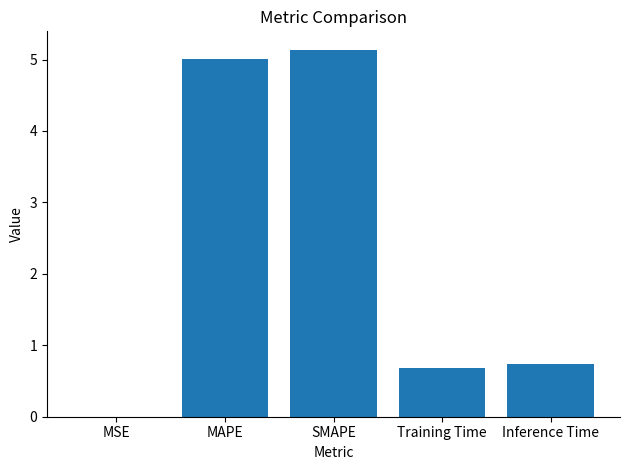

What is the sum of the values at MSE and Inference Time?

0.7